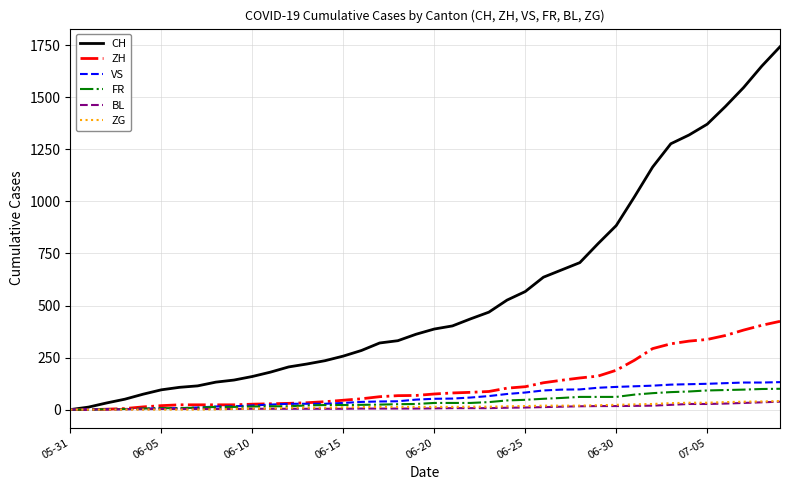

What is the highest value of the FR series?

100